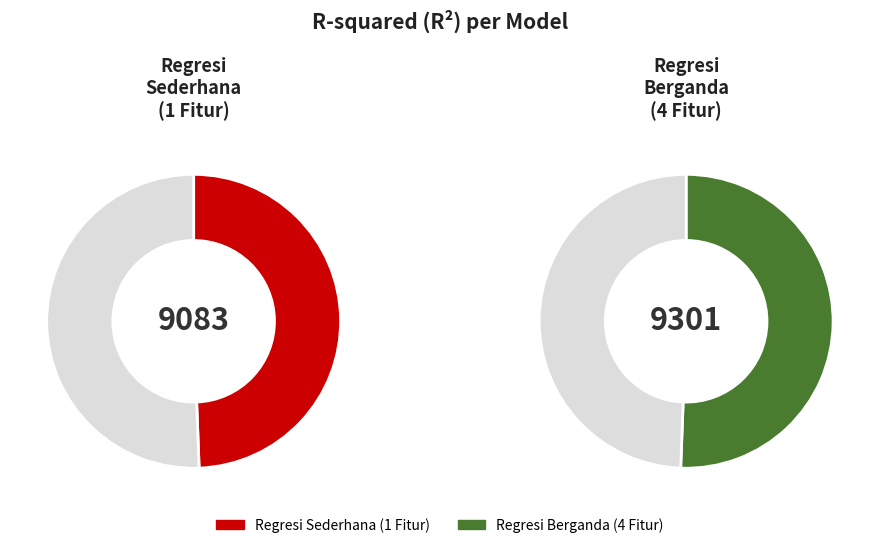

Between Regresi Sederhana (1 Fitur) and Regresi Berganda (4 Fitur), which is larger?

Regresi Berganda (4 Fitur)